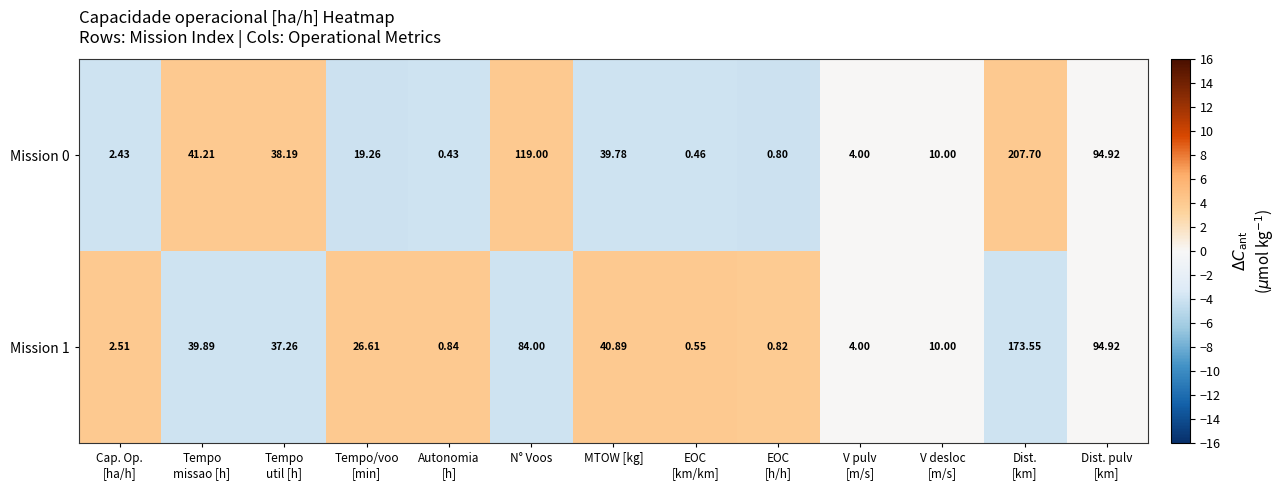

Which category has the highest value across all series?

Dist.
[km]